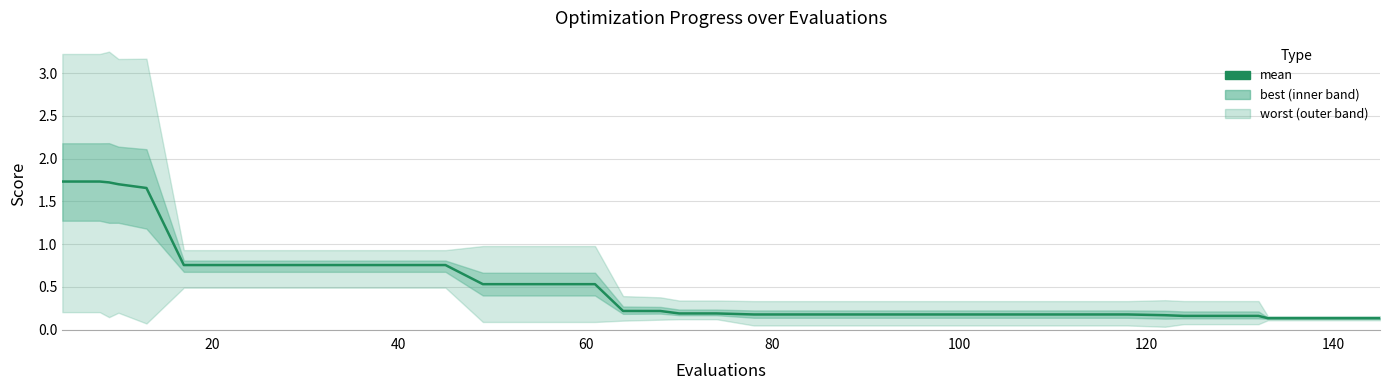

What is the maximum value shown in the chart?

1.7